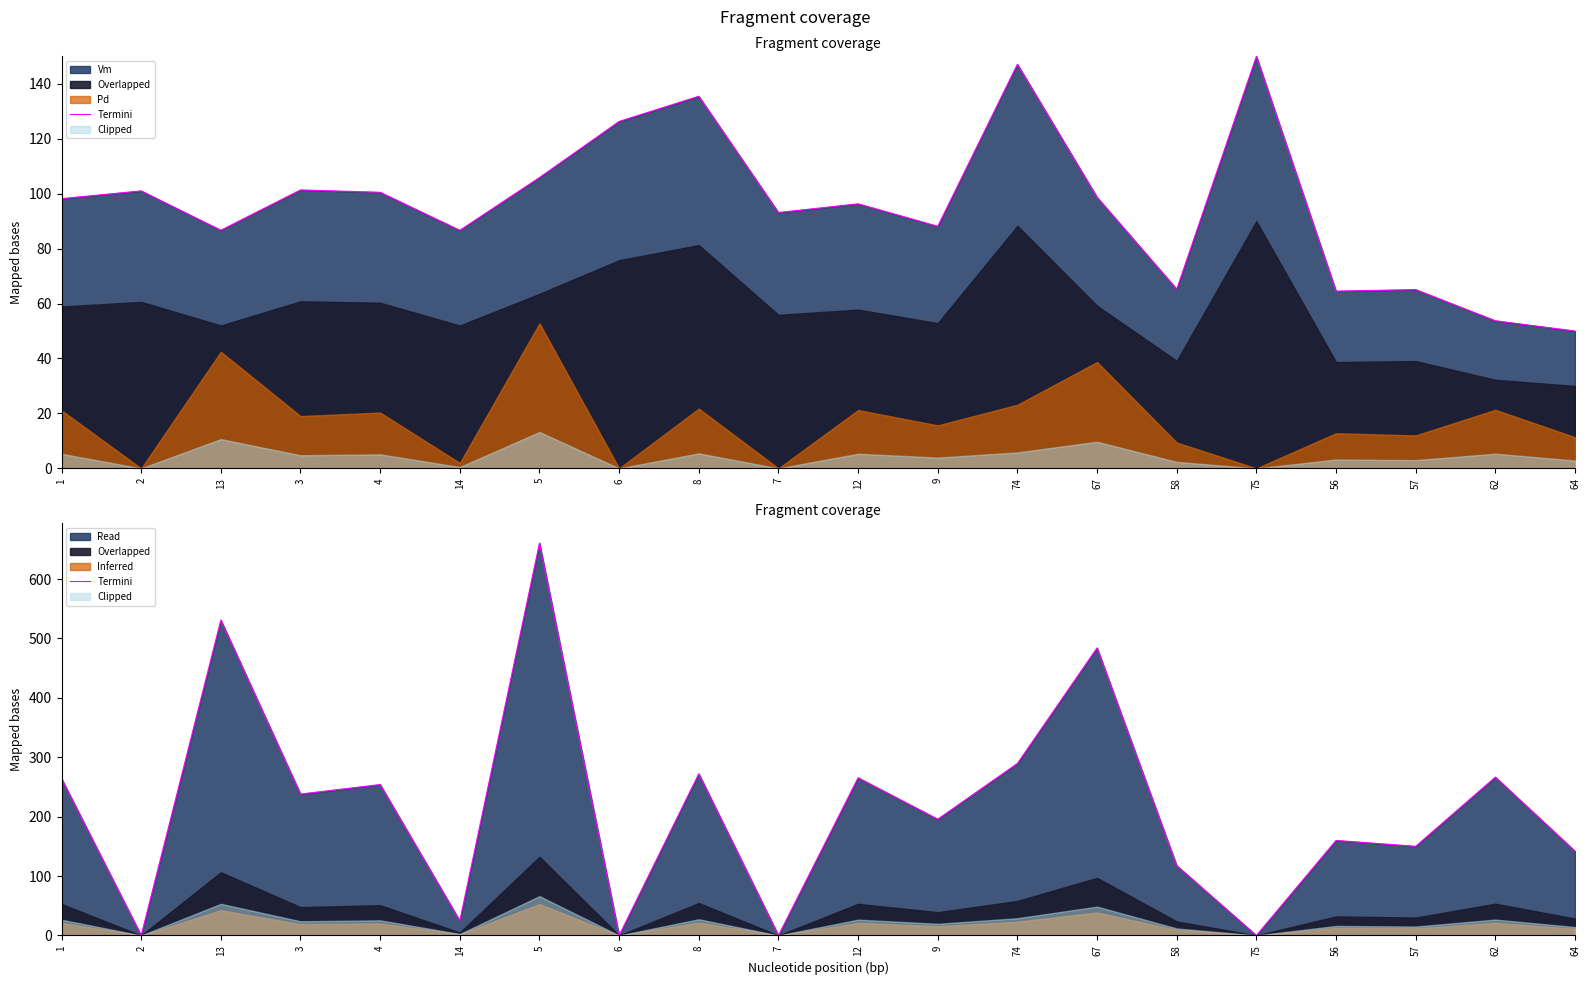

How many values are above zero?

16